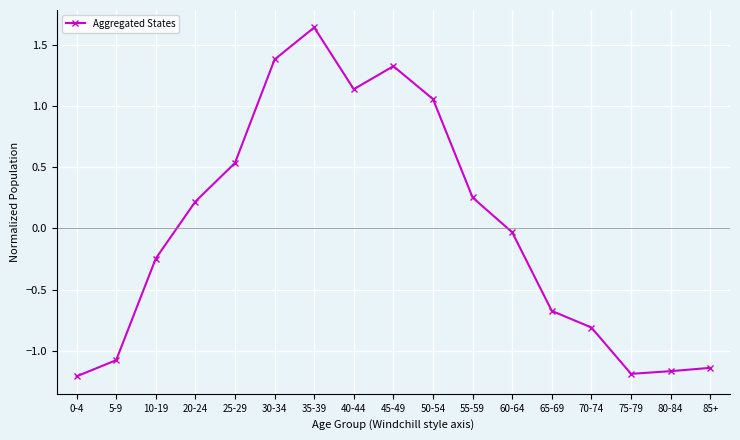

Between 60-64 and 25-29, which is larger?

25-29